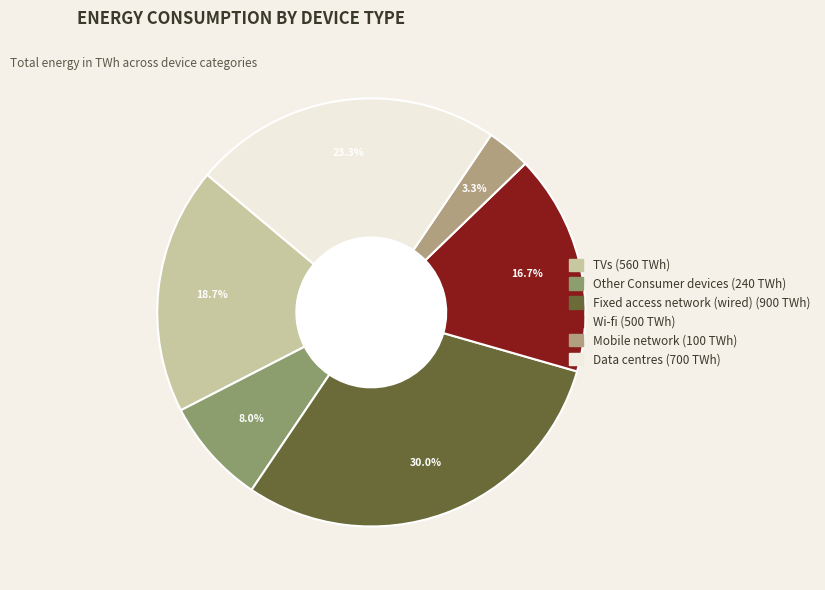

Does Data centres represent more than half of the total?

No